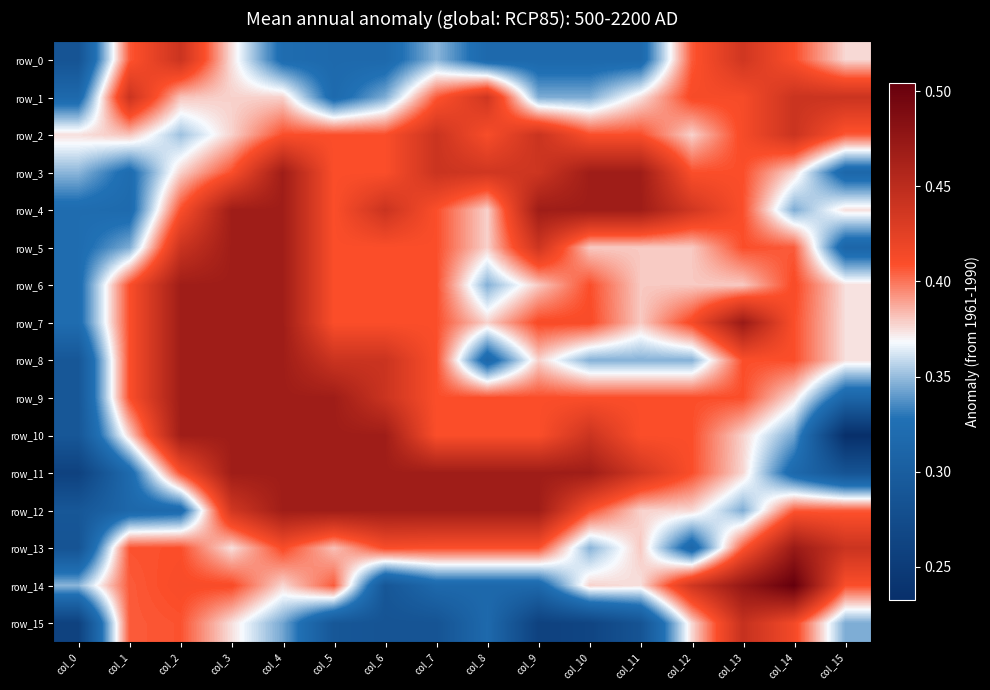

The row_2 series shows 0.1 at col_7. True or false?

False